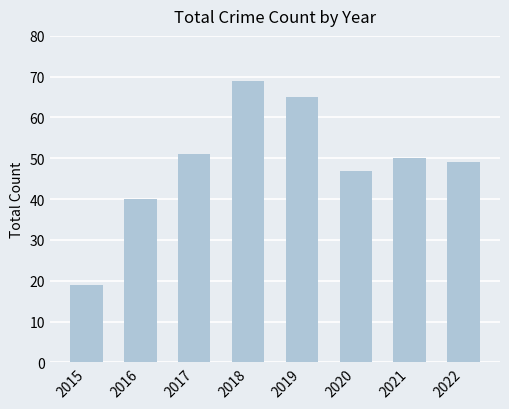

Rank the categories by value from lowest to highest.

2015, 2016, 2020, 2022, 2021, 2017, 2019, 2018